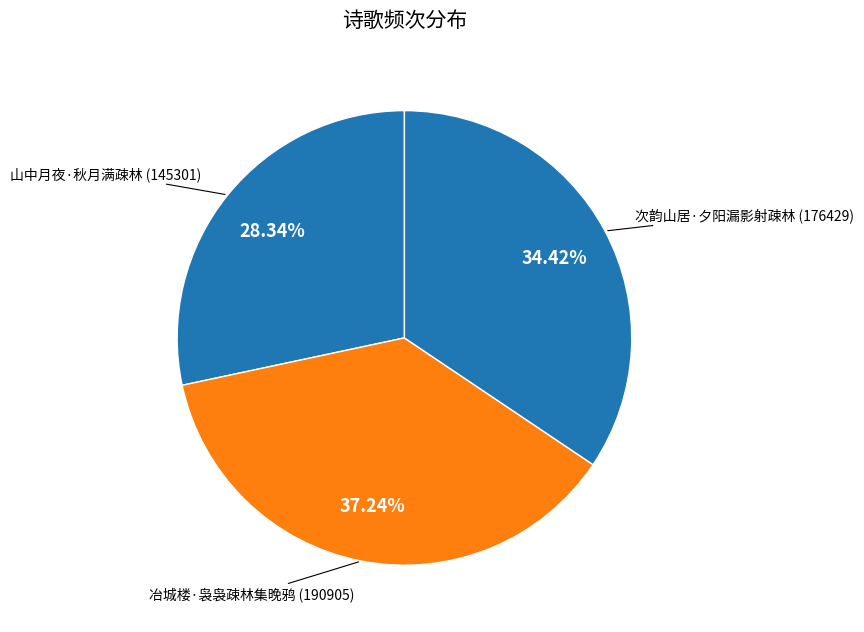

Does 山中月夜·秋月满疎林 account for over 50% of the chart?

No